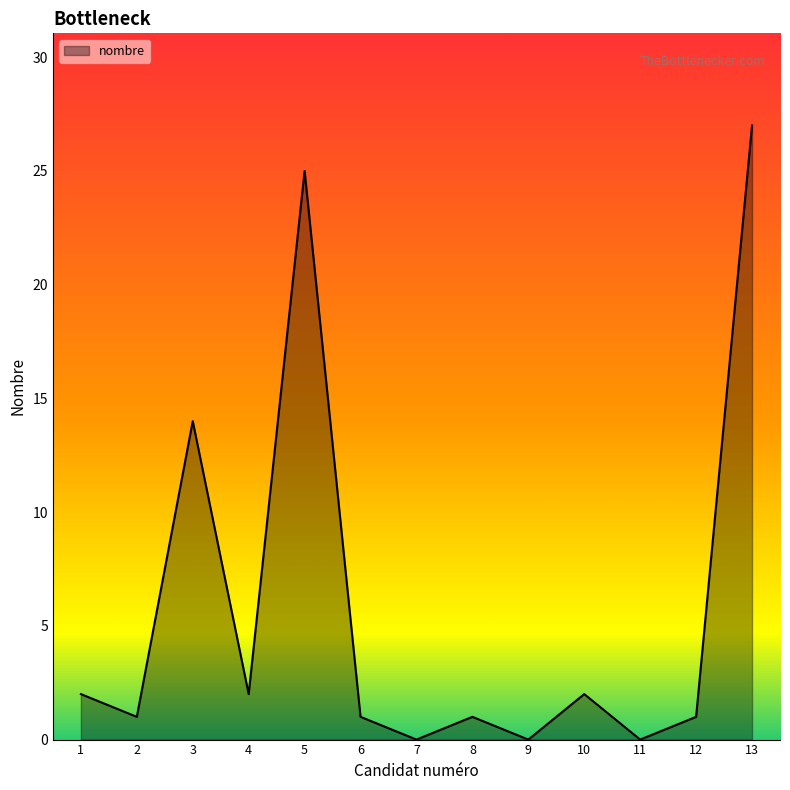

The value at 12 is 1. True or false?

True